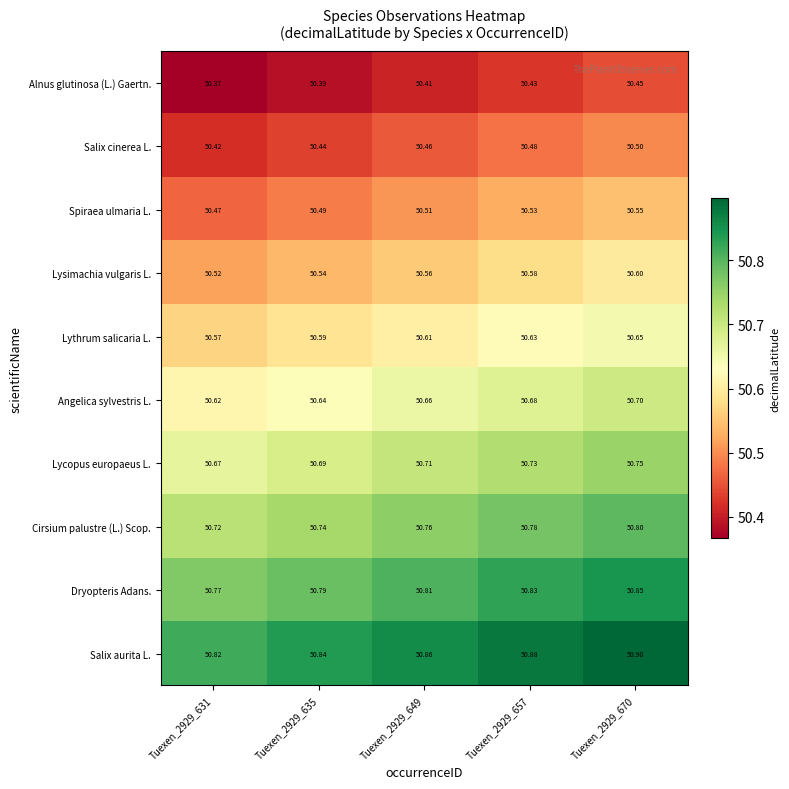

Rank the series by their maximum value, from lowest to highest.

Alnus glutinosa (L.) Gaertn., Salix cinerea L., Spiraea ulmaria L., Lysimachia vulgaris L., Lythrum salicaria L., Angelica sylvestris L., Lycopus europaeus L., Cirsium palustre (L.) Scop., Dryopteris Adans., Salix aurita L.